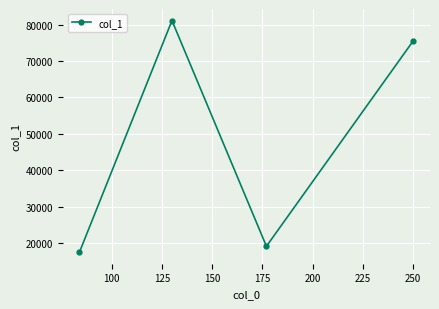

What is the difference between the second highest and minimum values?

58125.0